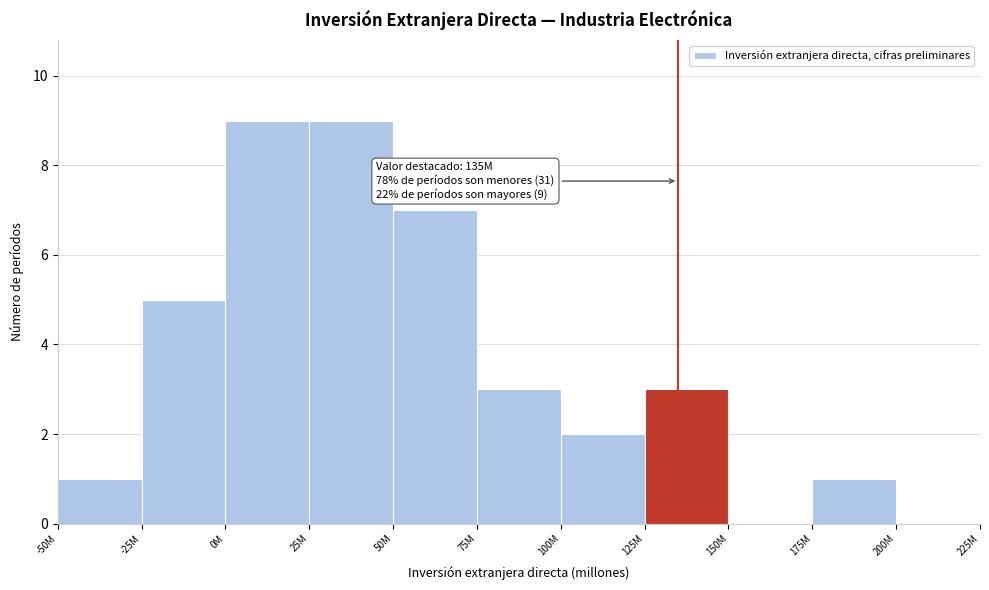

Reading left to right, list all the values displayed in this chart.

-50M=1	-25M=5	0M=9	25M=9	50M=7	75M=3	100M=2	125M=3	150M=0	175M=1	200M=0